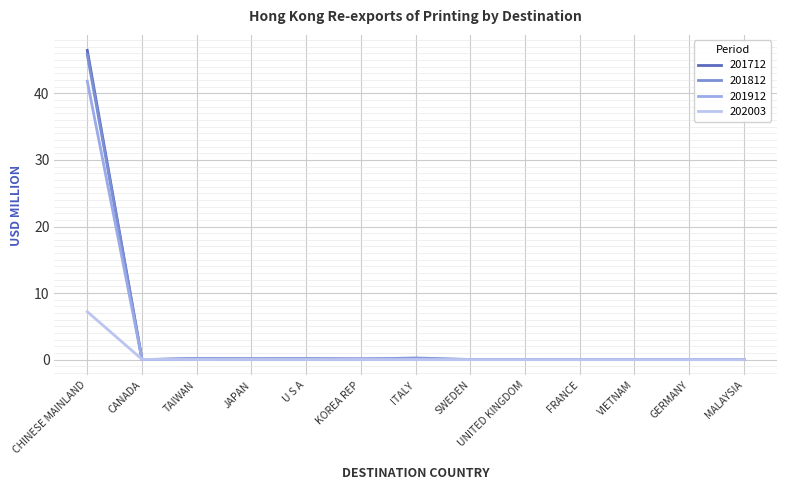

The value of 201912 at CHINESE MAINLAND is 41.8. True or false?

True